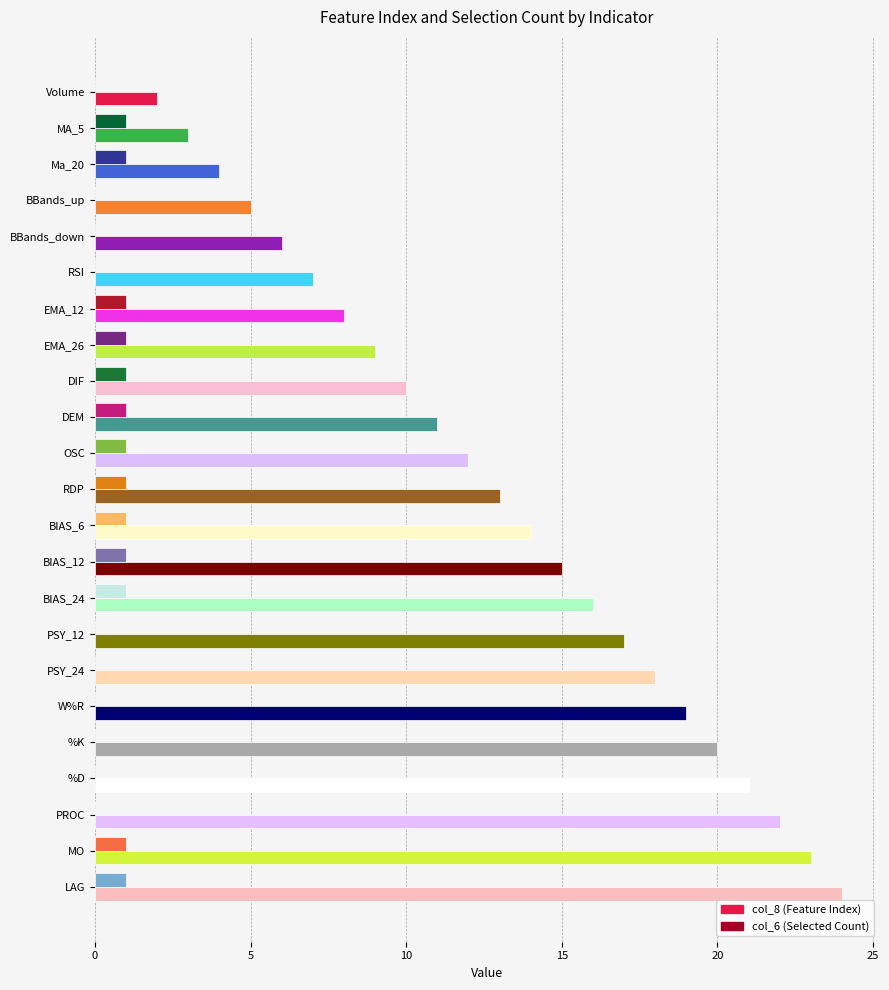

What is the average value of the col_8 (Feature Index) series?

13